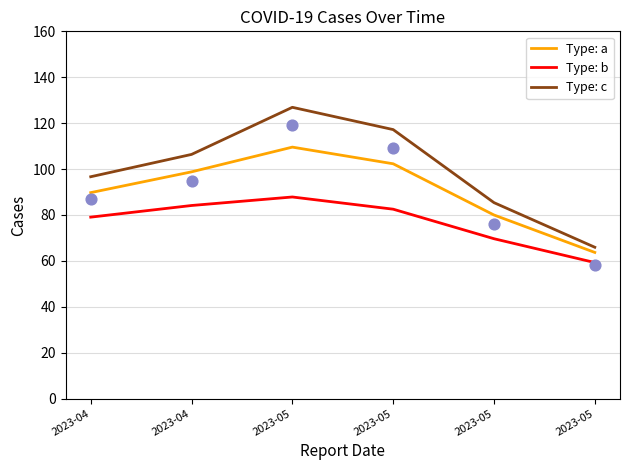

What are all the series names shown in the legend?

Type: a, Type: b, Type: c